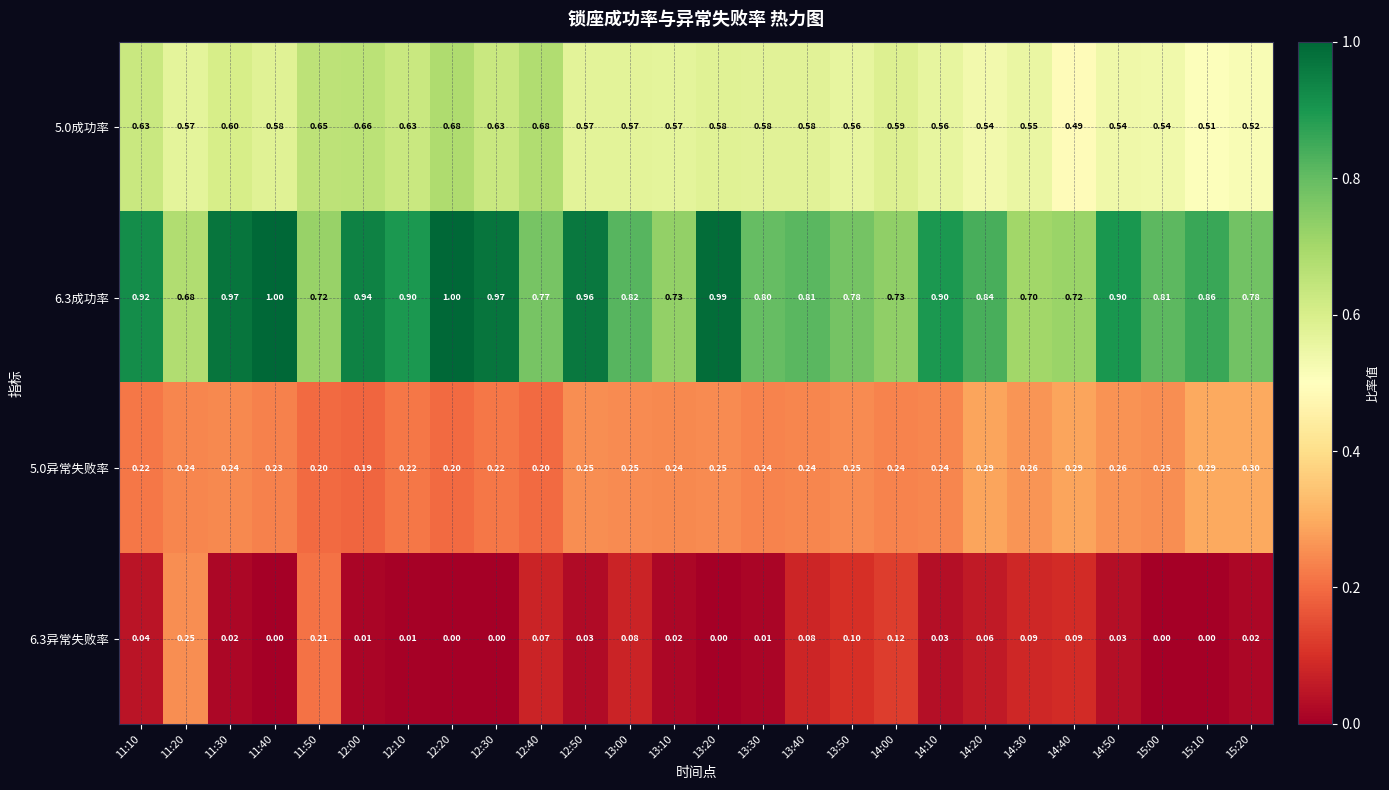

Is the value of 6.3成功率 at 12:40 greater than the value of 6.3异常失败率 at 13:20?

Yes